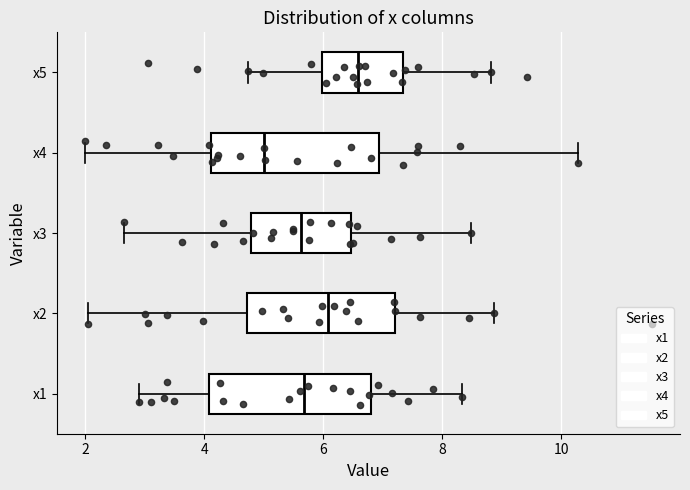

Reading bottom to top, read every box against the x-axis: the position of its median line, the range the box covers, and the ends of its whiskers. The values are not printed on the chart, so give them approximately, as read against the axis.

x1: median 5.6, box 4.0 to 6.8, whiskers 2.8 to 8.4
x2: median 6.0, box 4.8 to 7.2, whiskers 2.0 to 8.8
x3: median 5.6, box 4.8 to 6.4, whiskers 2.6 to 8.4
x4: median 5.0, box 4.2 to 7.0, whiskers 2.0 to 10.2
x5: median 6.6, box 6.0 to 7.4, whiskers 4.8 to 8.8